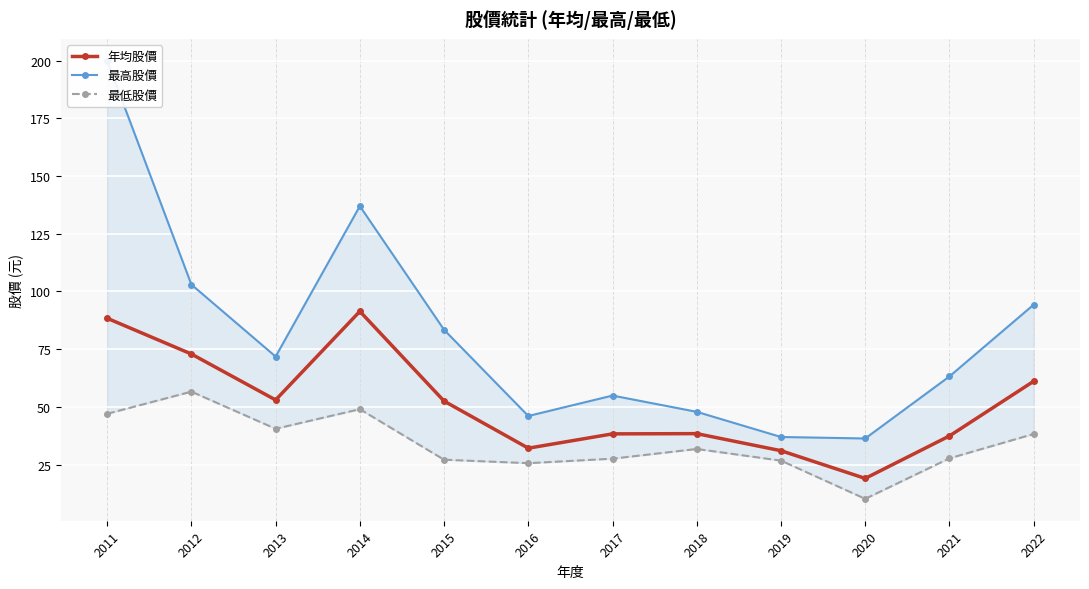

How many data points in 年均股價 are above 52?

6